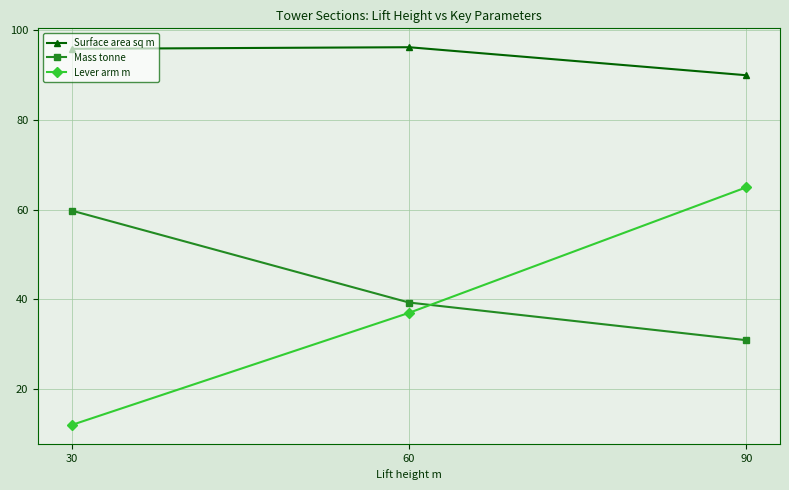

What is the sum of the Lever arm m values at 90 and 30?

77.0